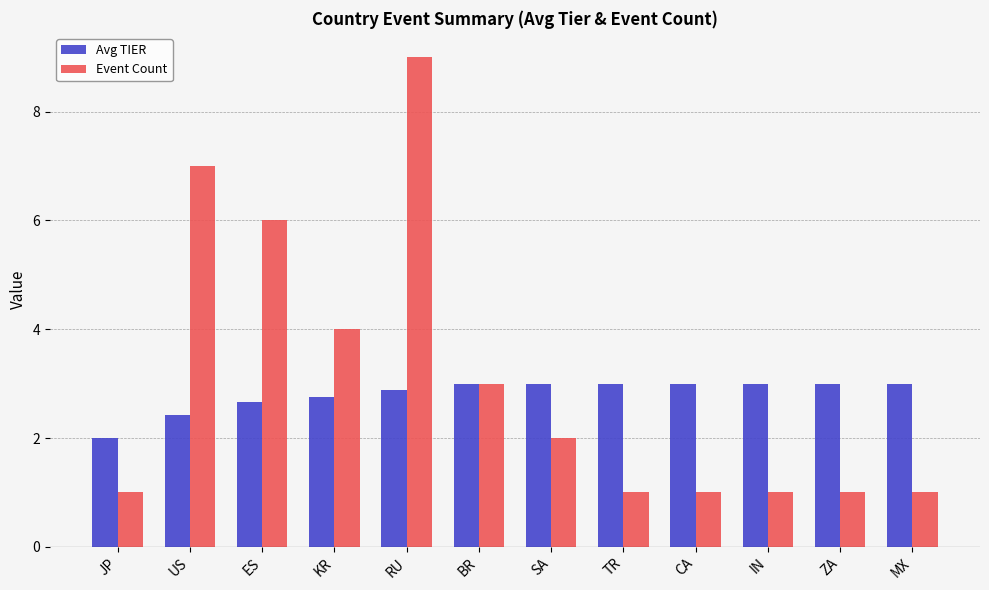

The value of Avg TIER at ES is 4.1. True or false?

False